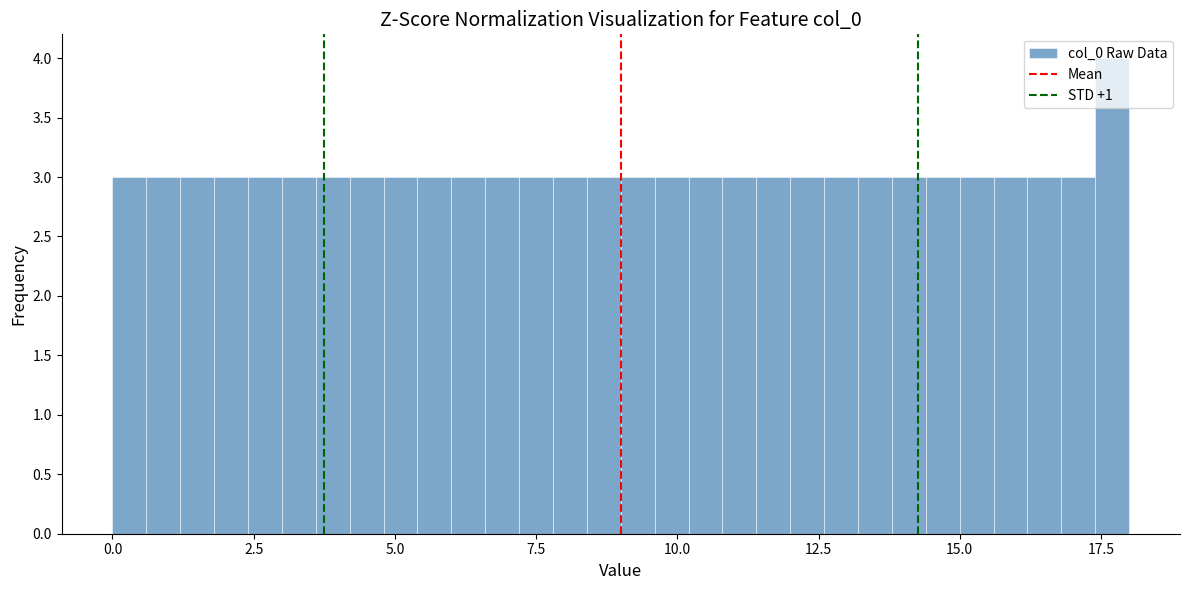

Read against the x-axis, roughly where is the centre of the tallest bar?

17.5